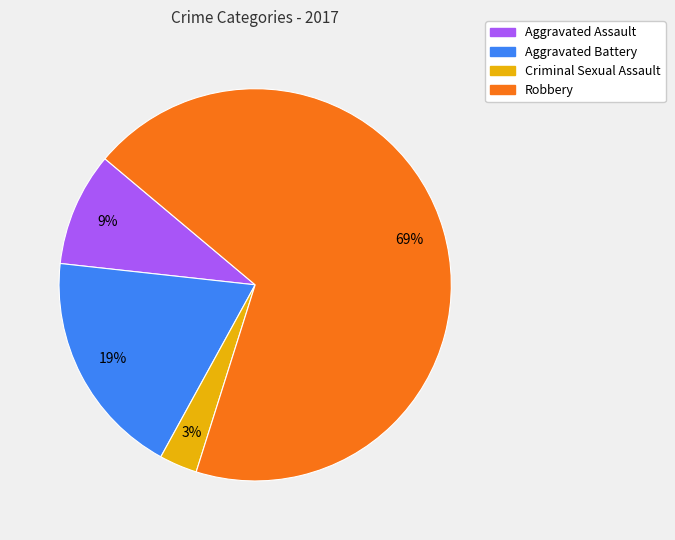

True or false: Aggravated Assault accounts for 9% of the total.

True